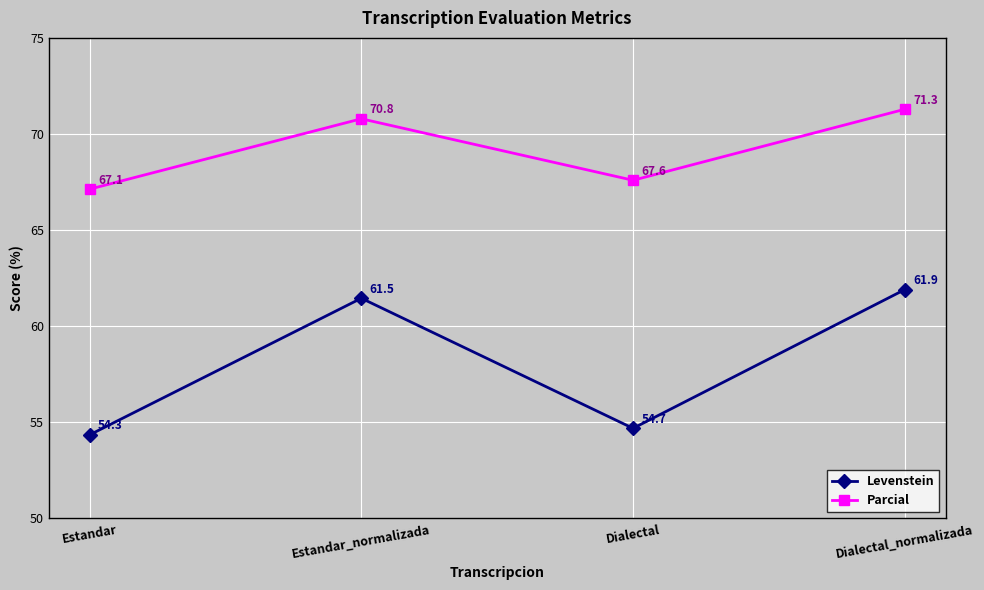

What is the maximum value shown in the chart?

71.3